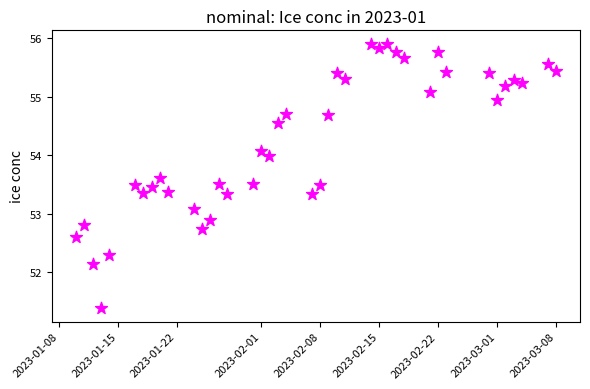

What is the range of X values (max minus min)?

57.0